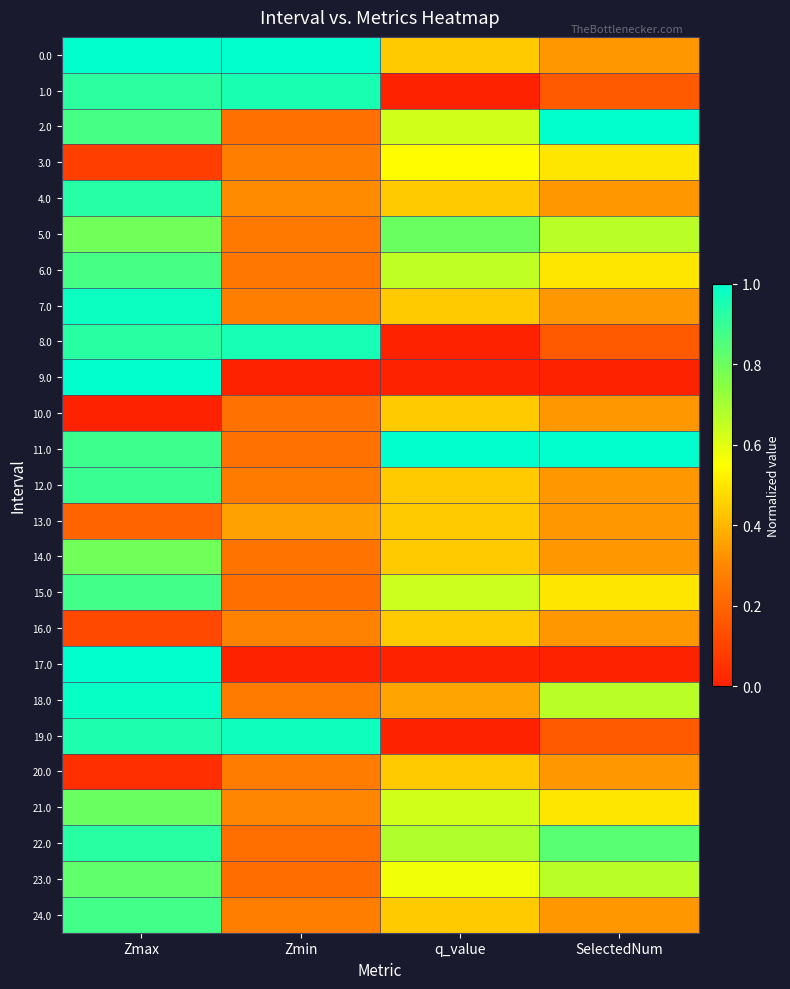

What is the difference between the highest and lowest values at Zmin?

1.0